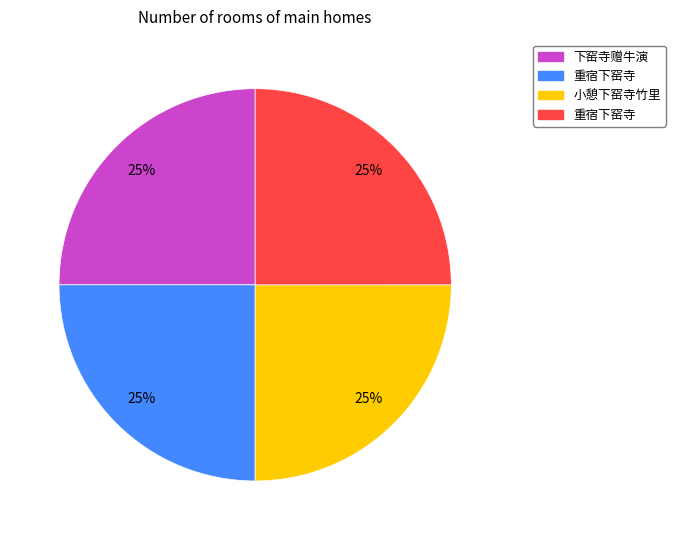

To the nearest percent, what is the average slice percentage?

25%